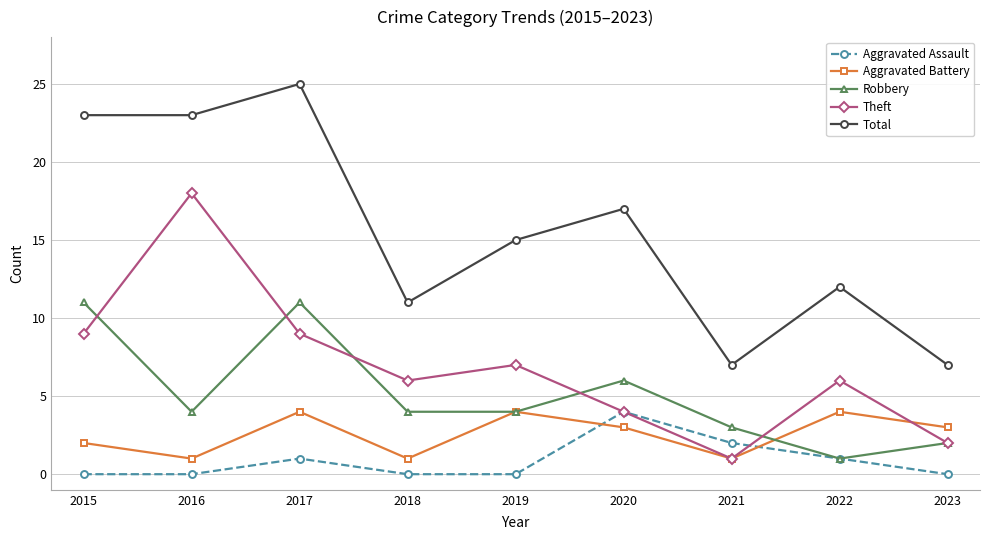

Reading left to right, list all the values displayed in this chart.

Aggravated Assault: 0	0	1	0	0	4	2	1	0
Aggravated Battery: 2	1	4	1	4	3	1	4	3
Robbery: 11	4	11	4	4	6	3	1	2
Theft: 9	18	9	6	7	4	1	6	2
Total: 23	23	25	11	15	17	7	12	7